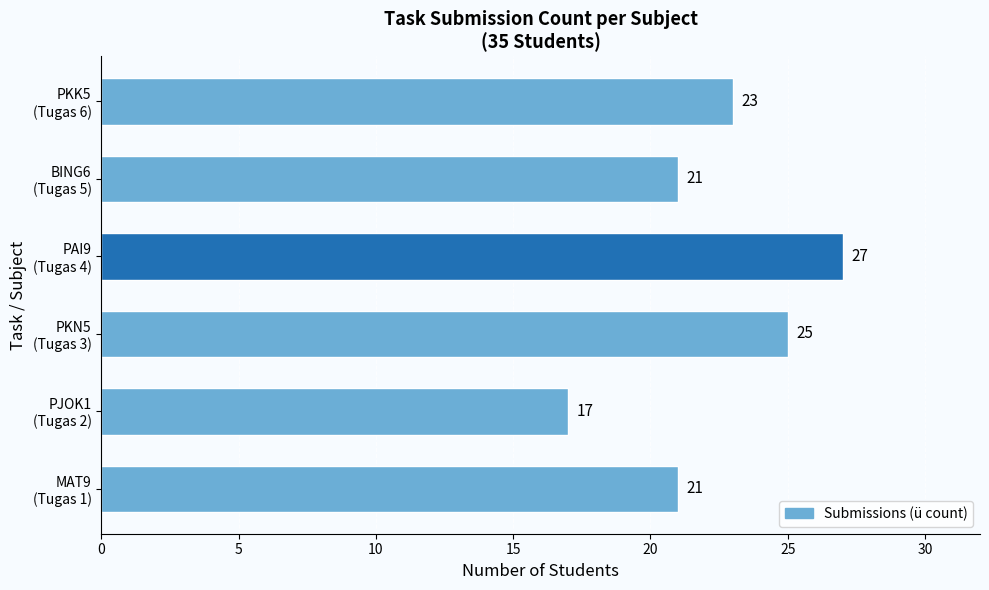

How many values are between 21 and 25?

4